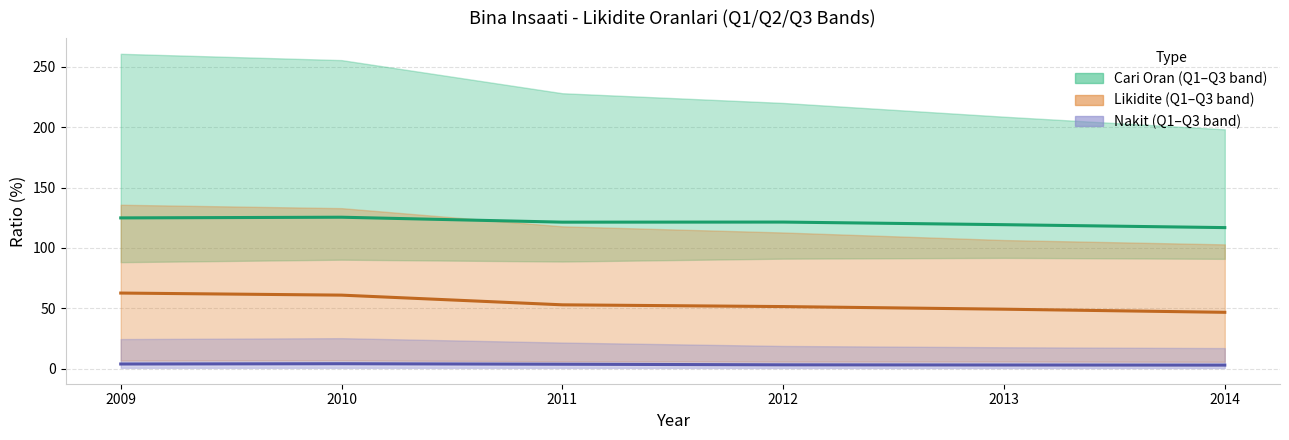

What is the average value of the Likidite Q2 (median) series?

53.9